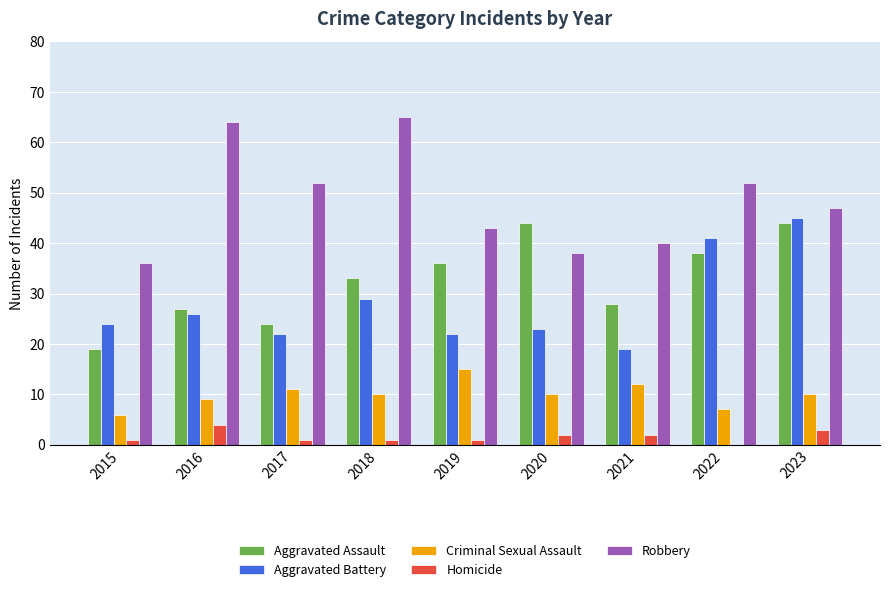

What is the greatest value displayed?

65